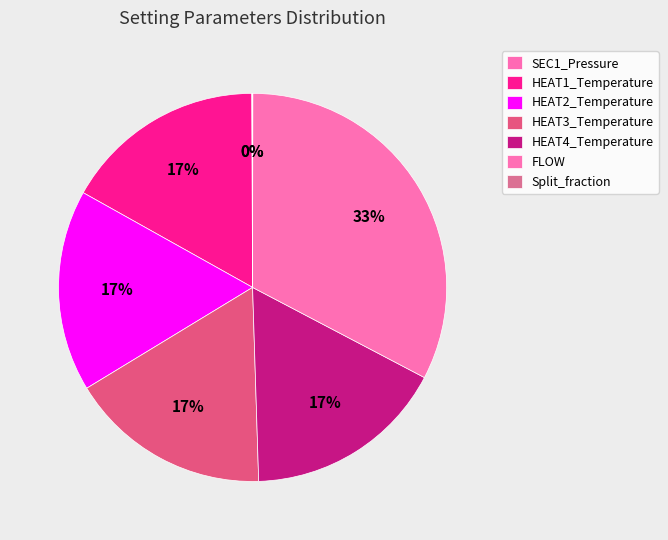

Combined, do HEAT2_Temperature and HEAT3_Temperature account for over 50%?

No